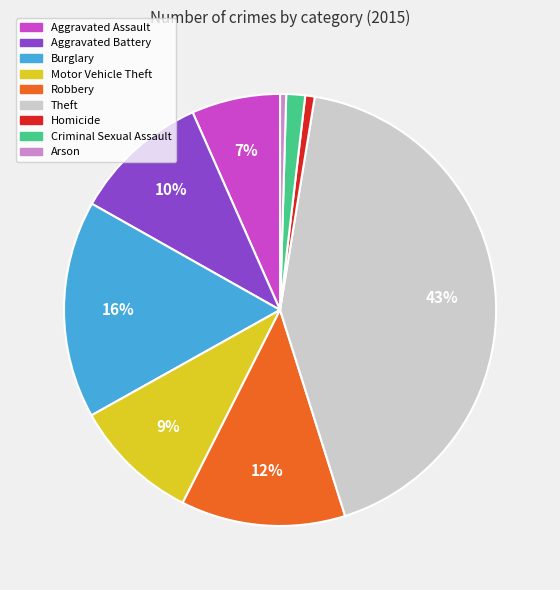

Which slice is the largest?

Theft